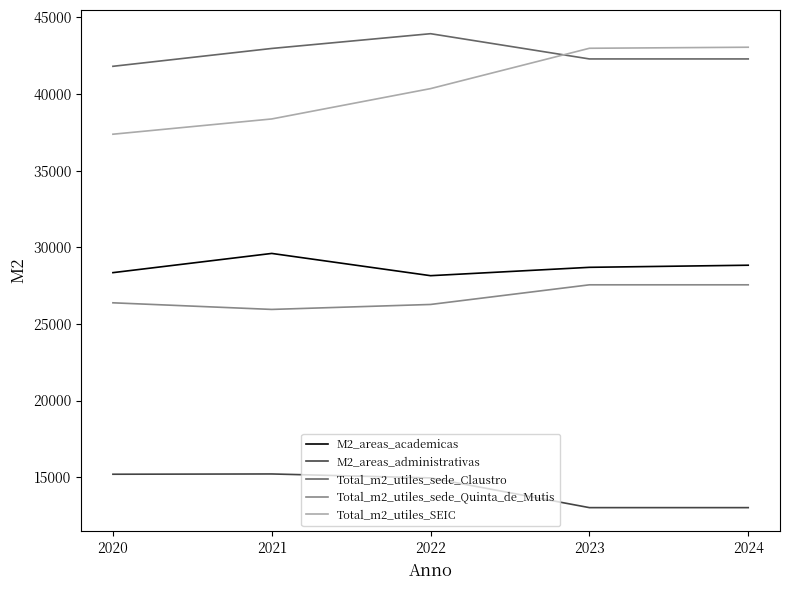

How many interior local valleys does the Total_m2_utiles_sede_Quinta_de_Mutis series have?

1